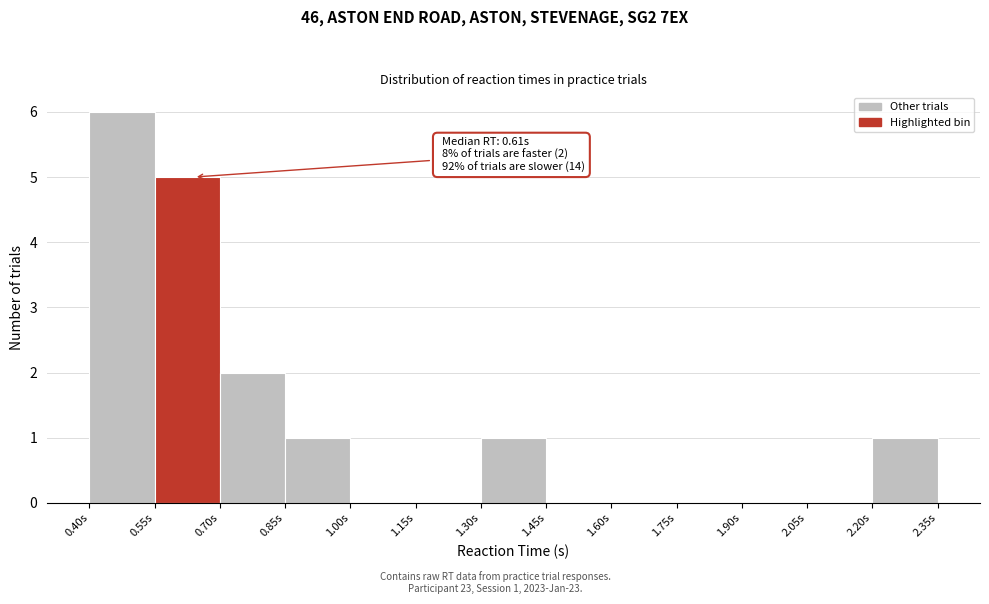

Which range on the x-axis has the tallest bar?

0.40 to 0.55